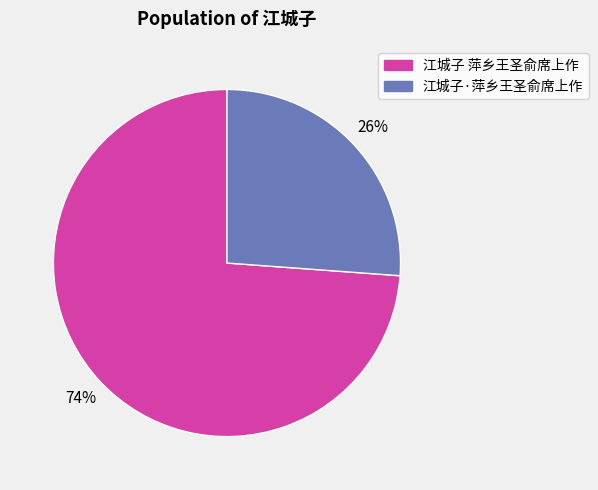

To the nearest percent, what percentage of the pie is 江城子 萍乡王圣俞席上作?

74%